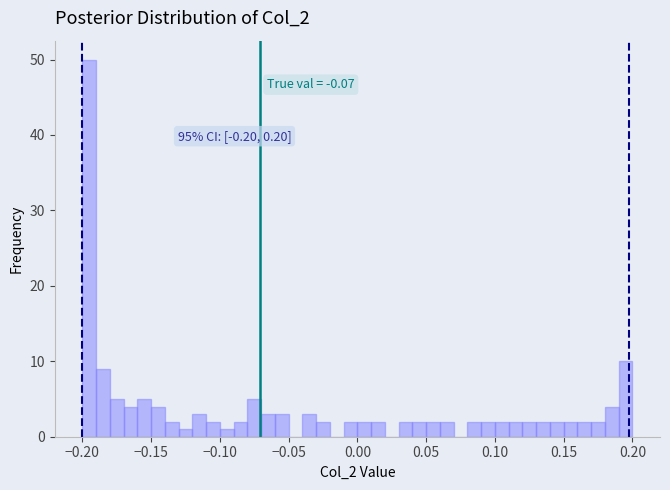

Around what value on the x-axis is the tallest bar? Give the approximate position of its centre, as read against the axis.

-0.195